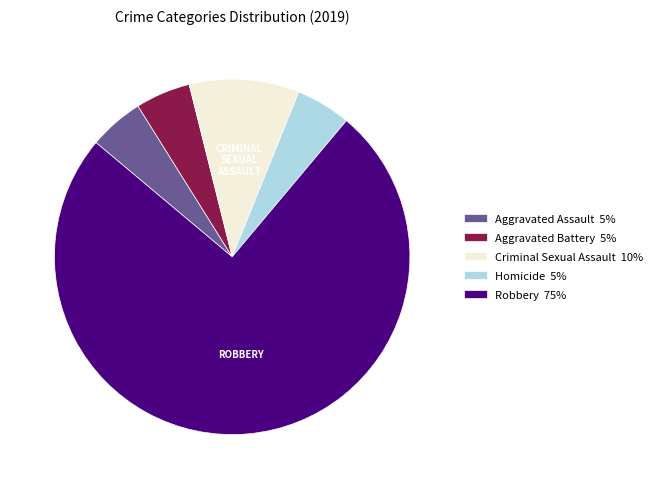

What is the ratio of the value at Criminal Sexual Assault 10% to the value at Homicide 5%?

2.0